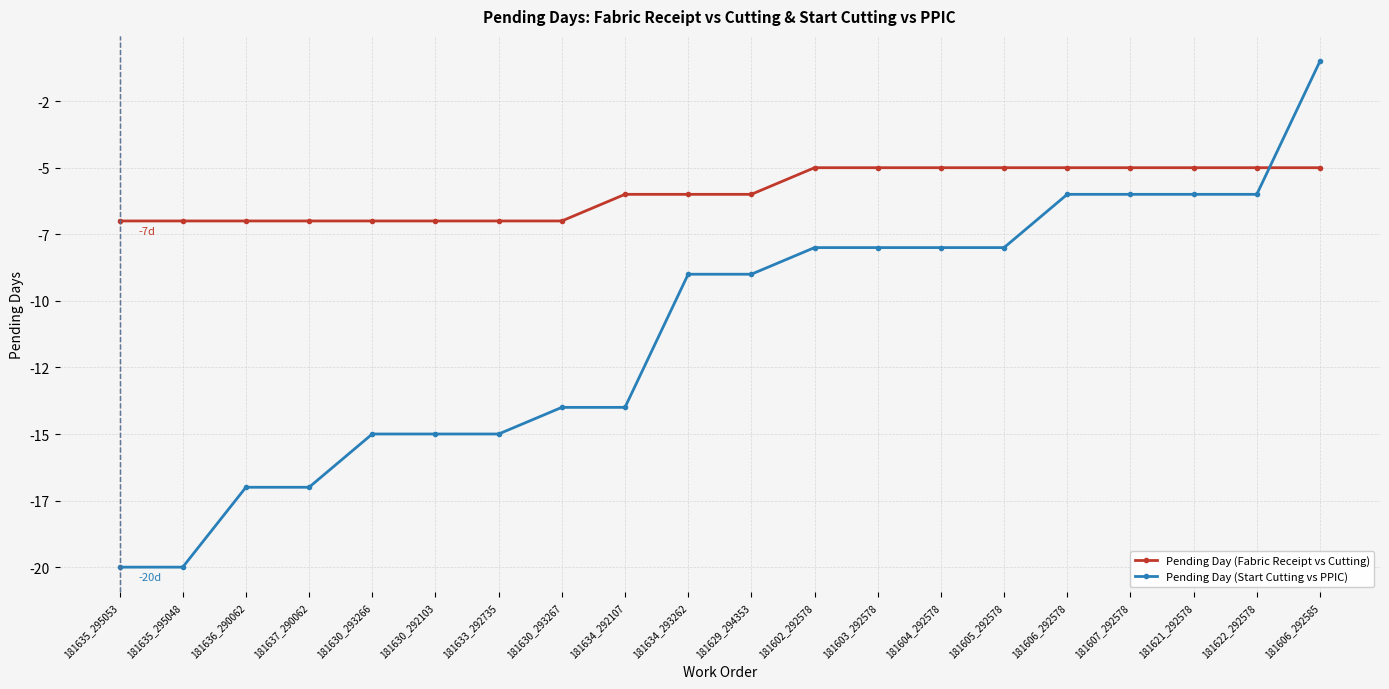

What is the greatest value displayed?

-1